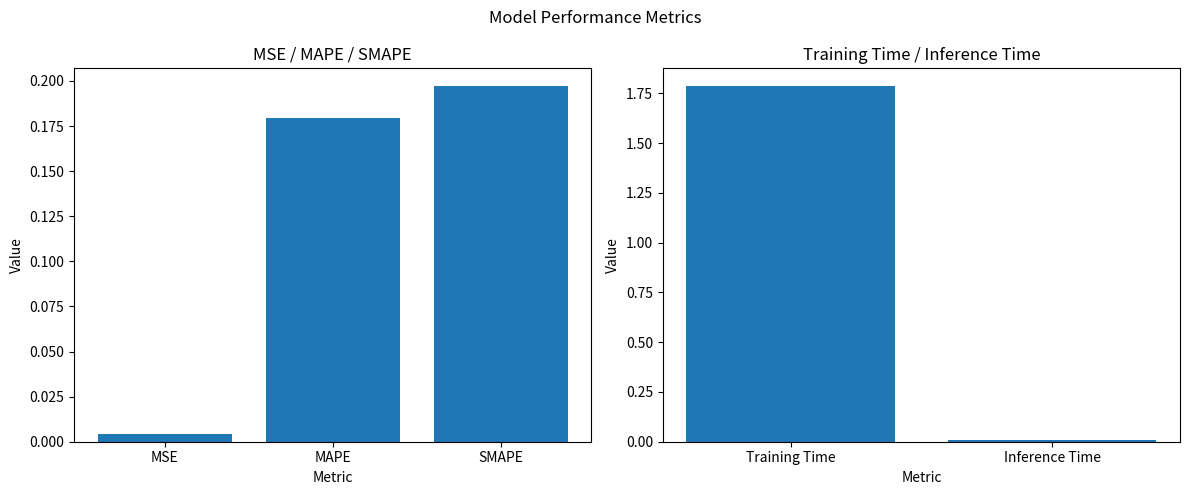

At which category does the chart reach its peak across all series?

Training Time